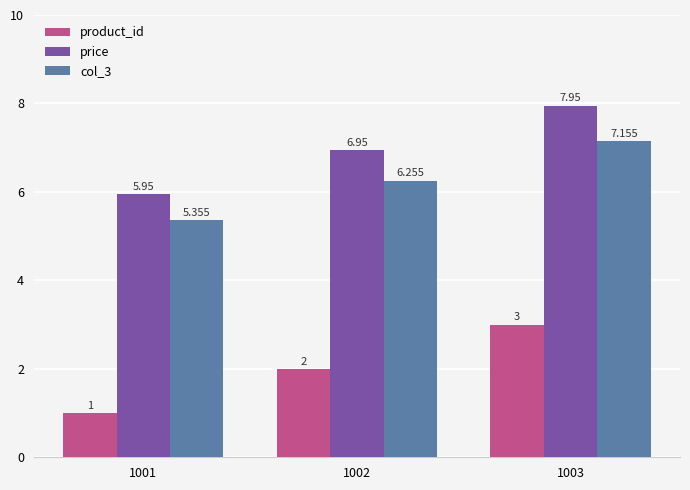

What is the sum of all price values?

20.9